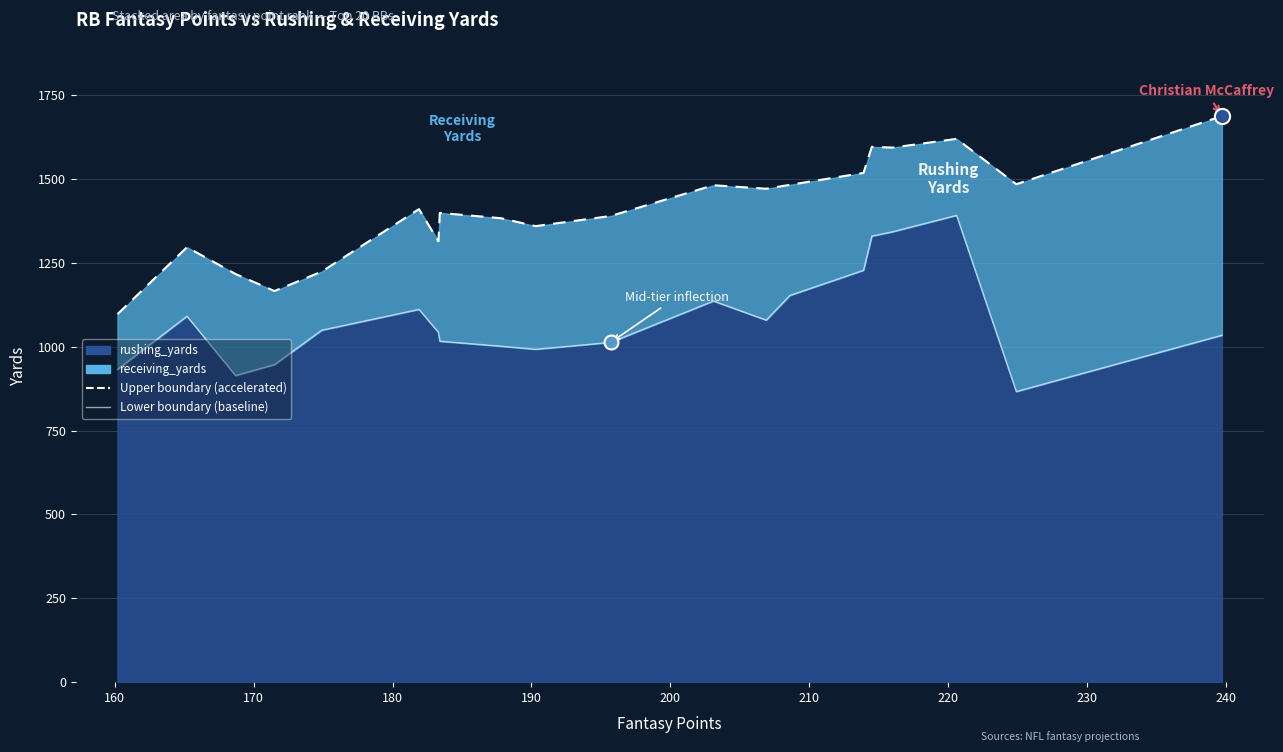

At which category is the sum across all series the highest?

Christian McCaffrey